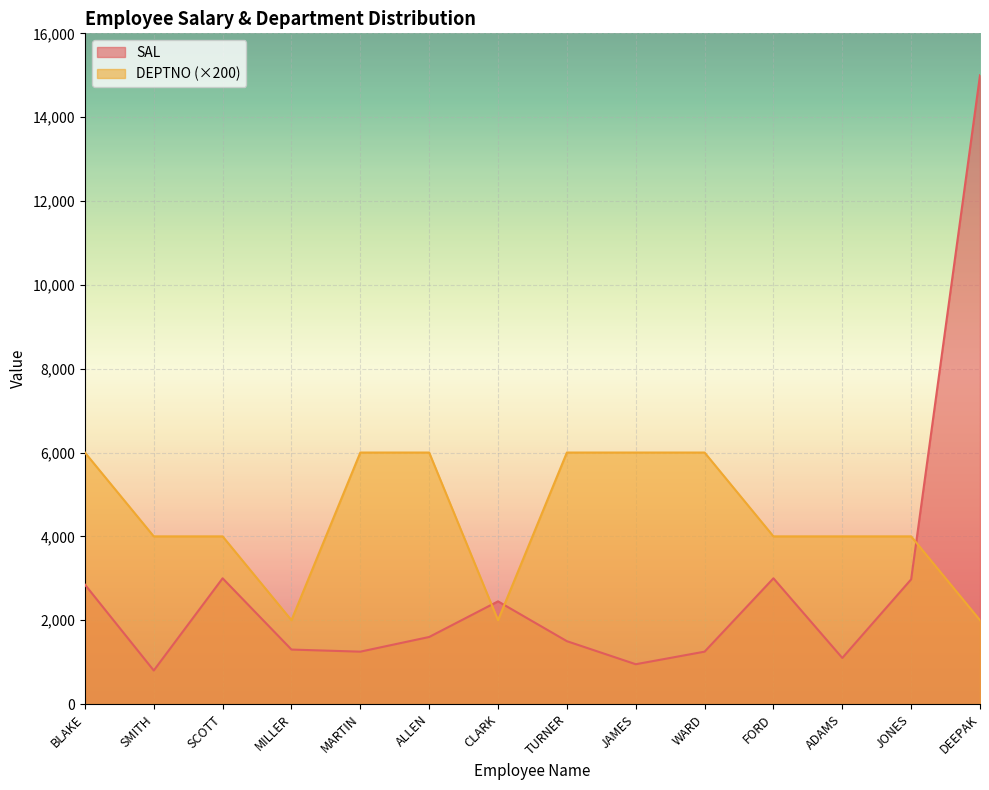

Reading left to right, extract all data points from this chart.

SAL: BLAKE=2850	SMITH=800	SCOTT=3000	MILLER=1300	MARTIN=1250	ALLEN=1600	CLARK=2450	TURNER=1500	JAMES=950	WARD=1250	FORD=3000	ADAMS=1100	JONES=2975	DEEPAK=15000
DEPTNO: BLAKE=6000	SMITH=4000	SCOTT=4000	MILLER=2000	MARTIN=6000	ALLEN=6000	CLARK=2000	TURNER=6000	JAMES=6000	WARD=6000	FORD=4000	ADAMS=4000	JONES=4000	DEEPAK=2000